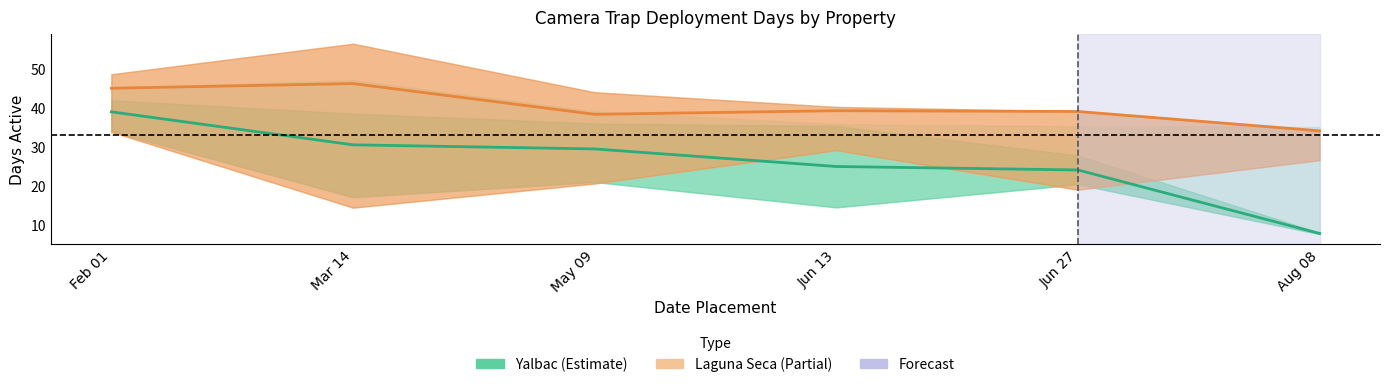

What is the label of the 1st point from the right?

Aug 08